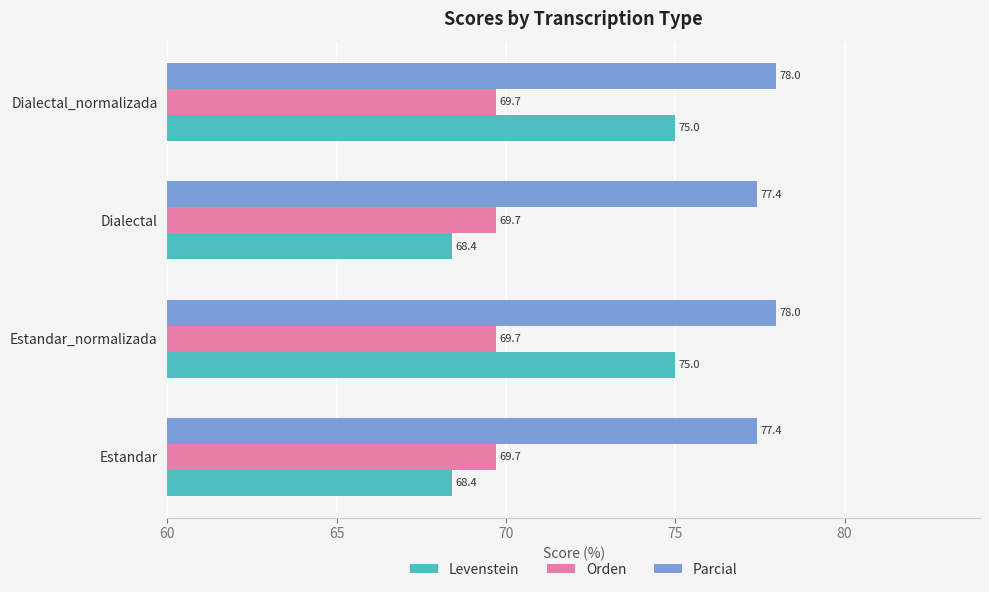

What is the sum of all Parcial values?

310.8